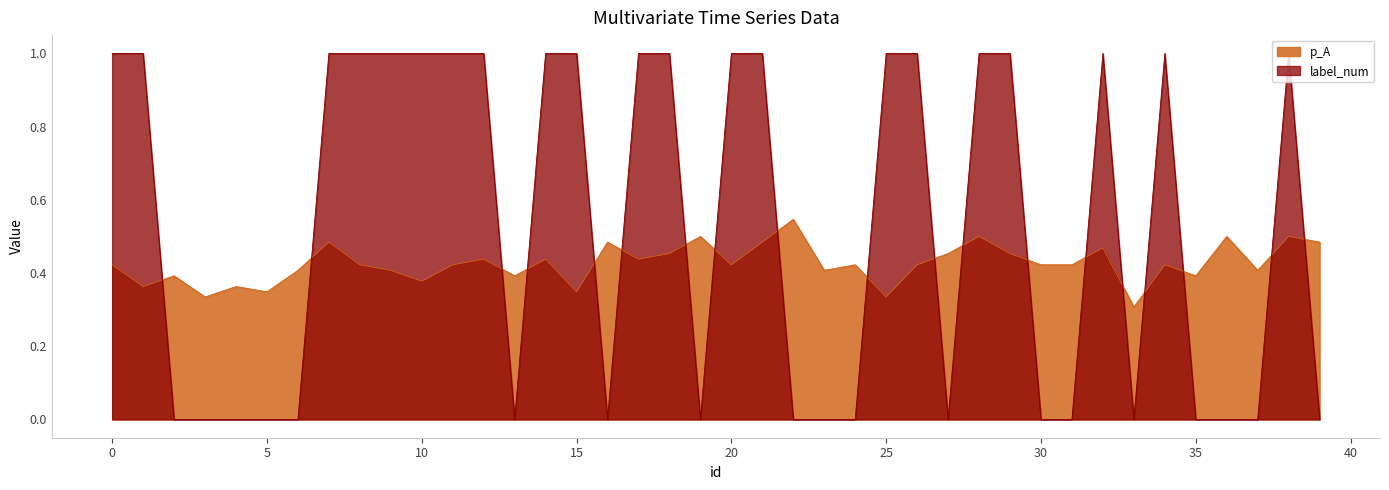

Which series has the widest spread of values?

label_num